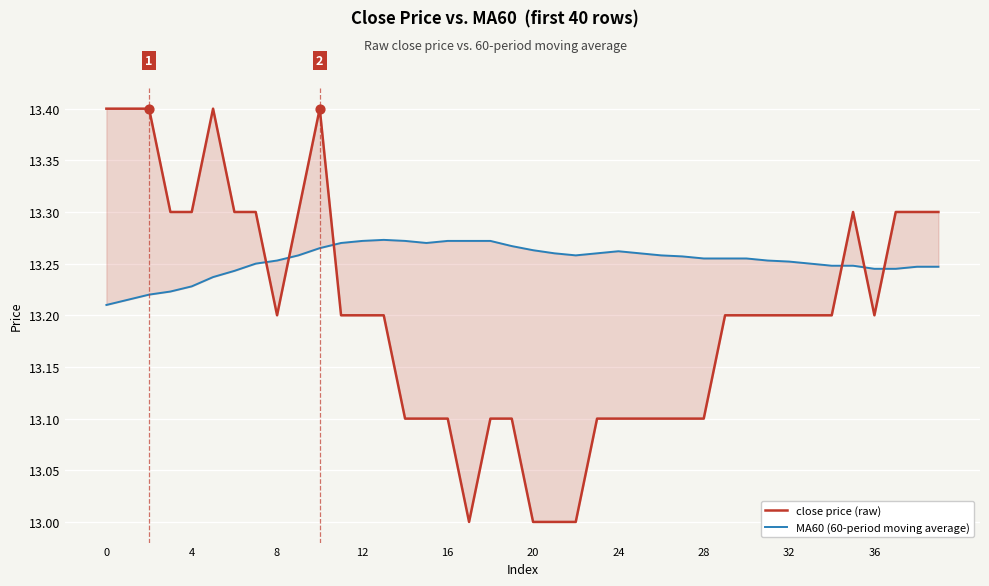

Is the value of MA60 (60-period moving average) at 17 greater than the value of close price (raw) at 32?

Yes